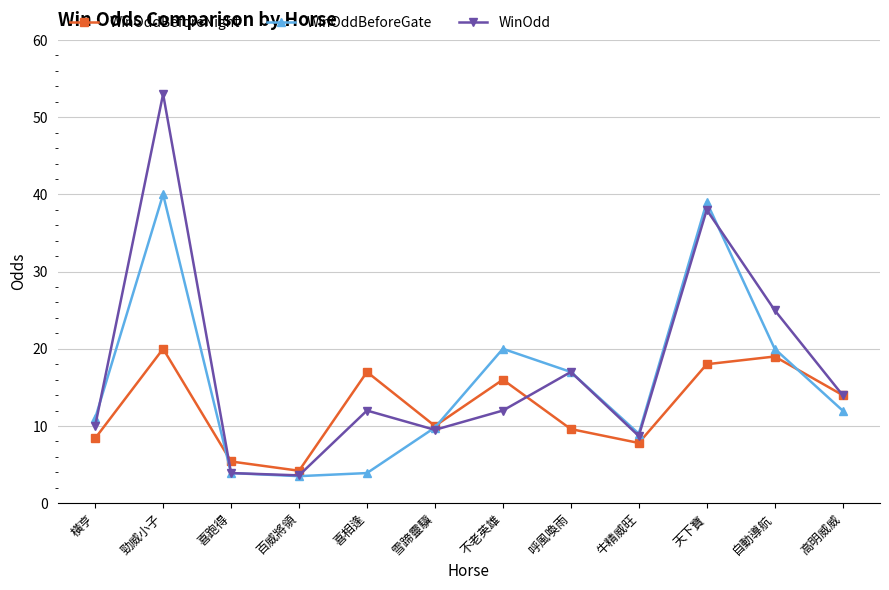

True or false: WinOddBeforeGate has a value of 6.0 at 雪蹄靈驥.

False